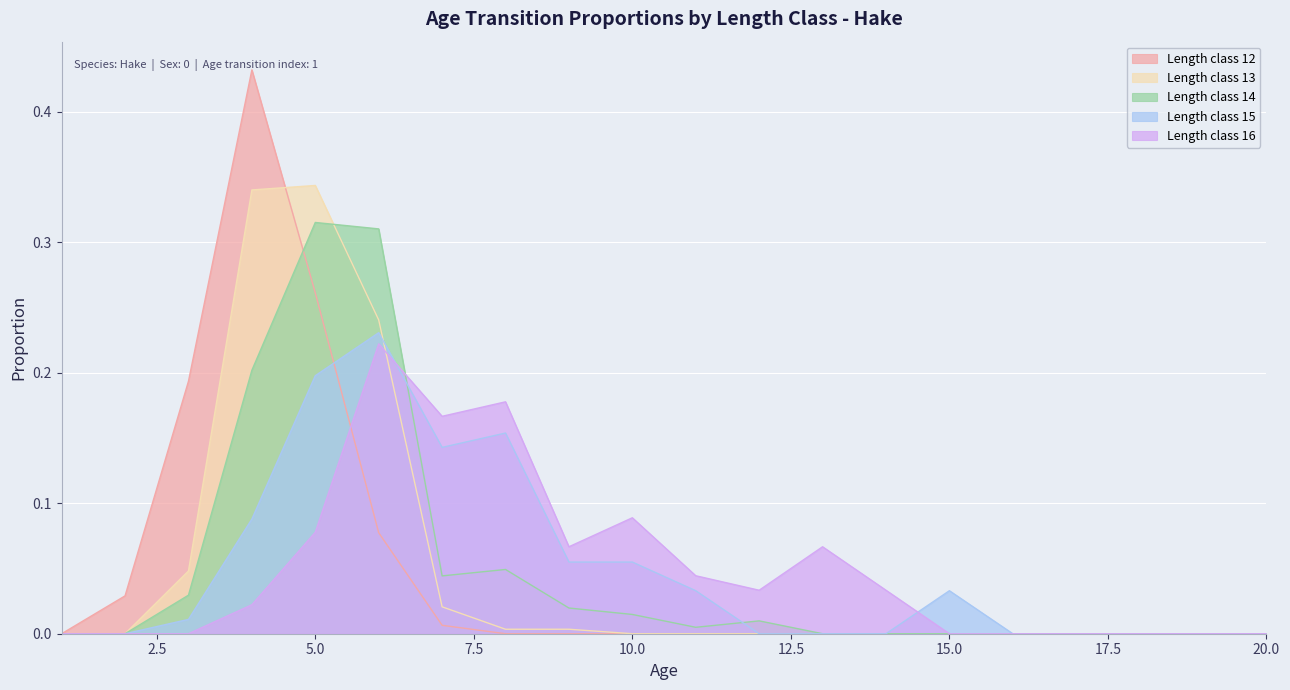

What is the total value across all series at 4?

1.1